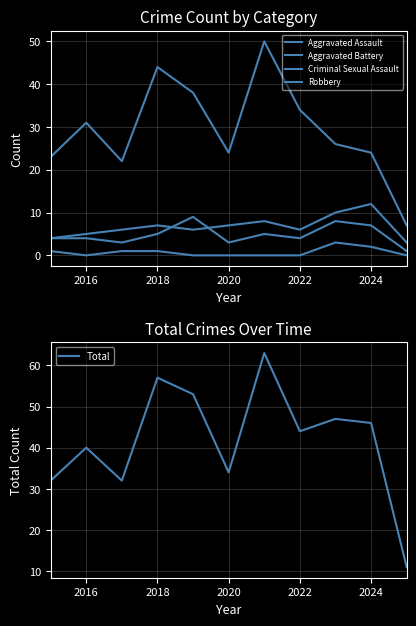

True or false: Total has a value of 28 at 2022.

False